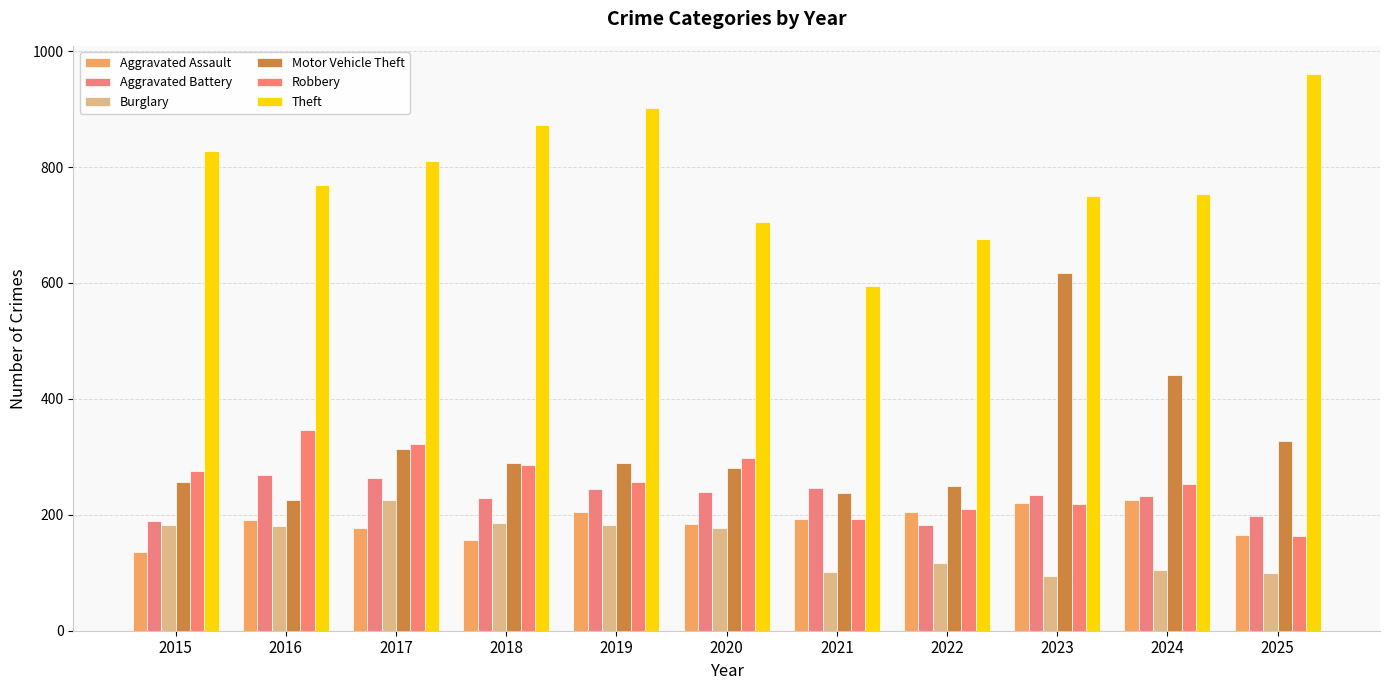

Count the number of categories in the chart.

11